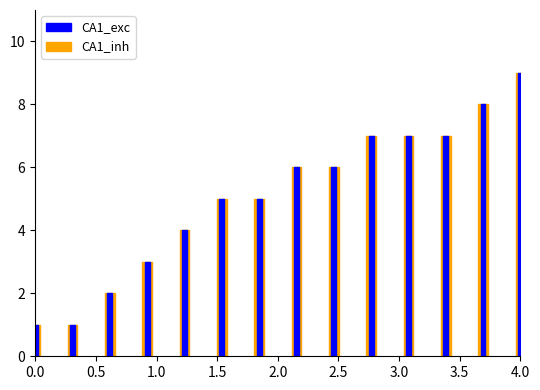

Count the CA1_exc values in the range 3 to 7.

9